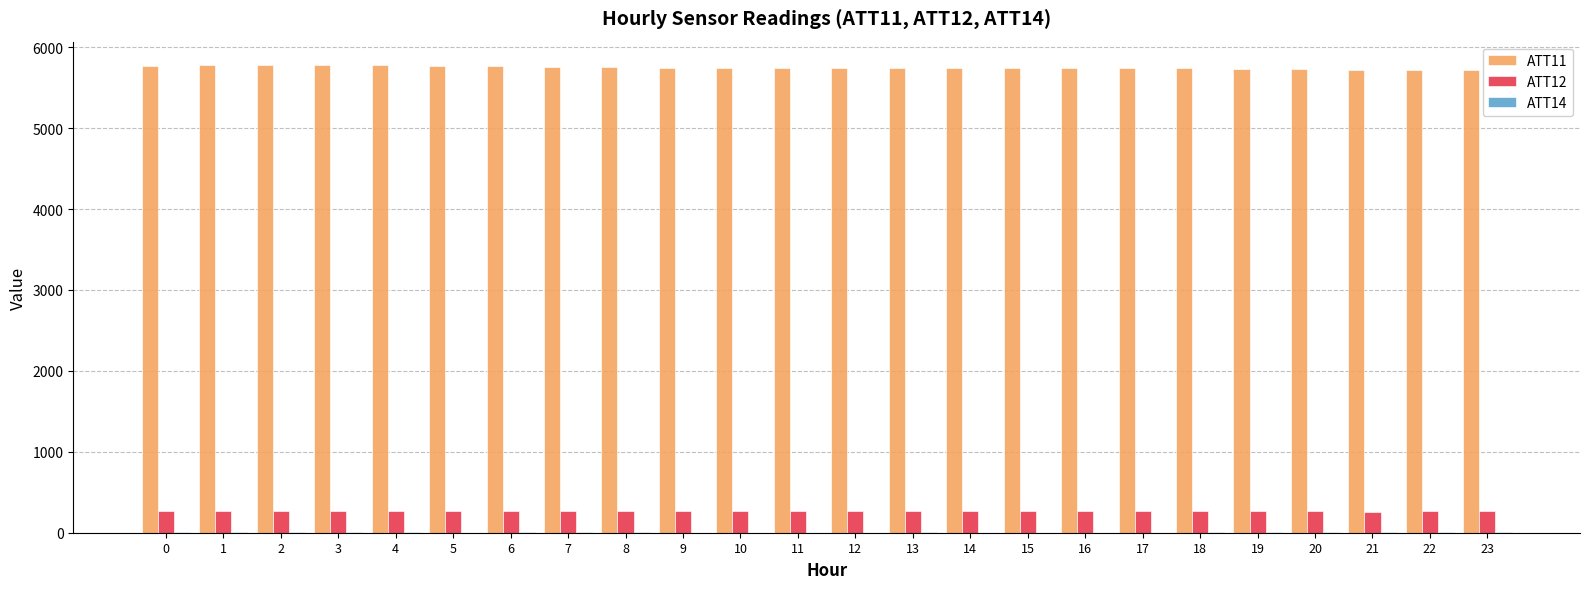

What is the maximum value for ATT12?

265.8